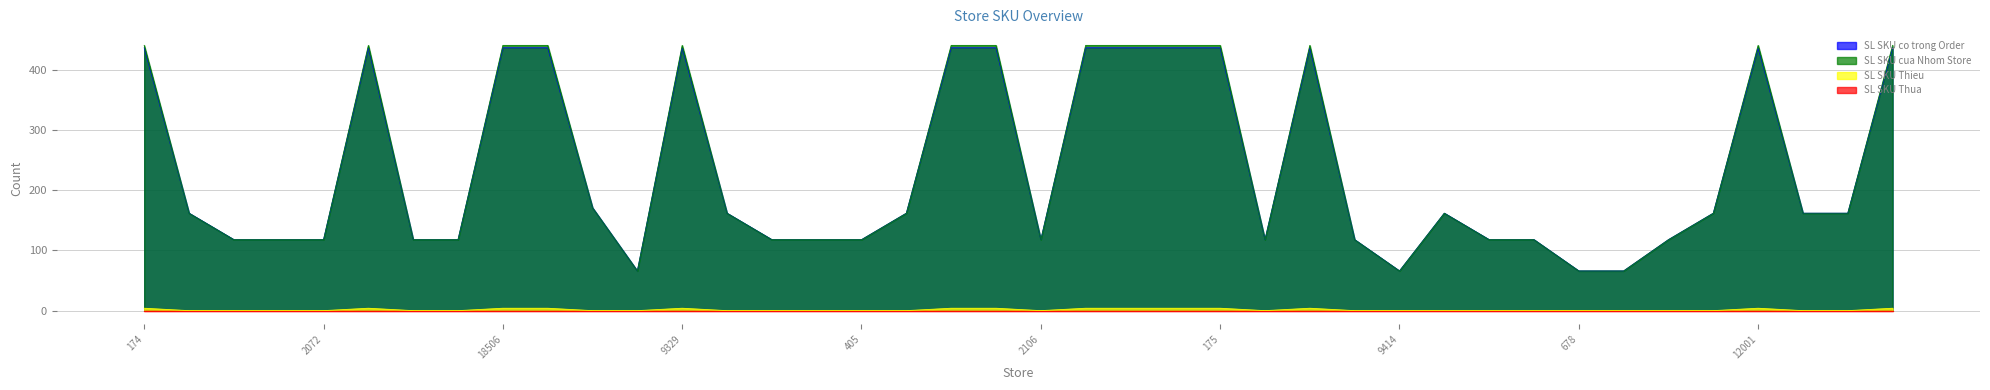

What is the maximum value shown in the chart?

441